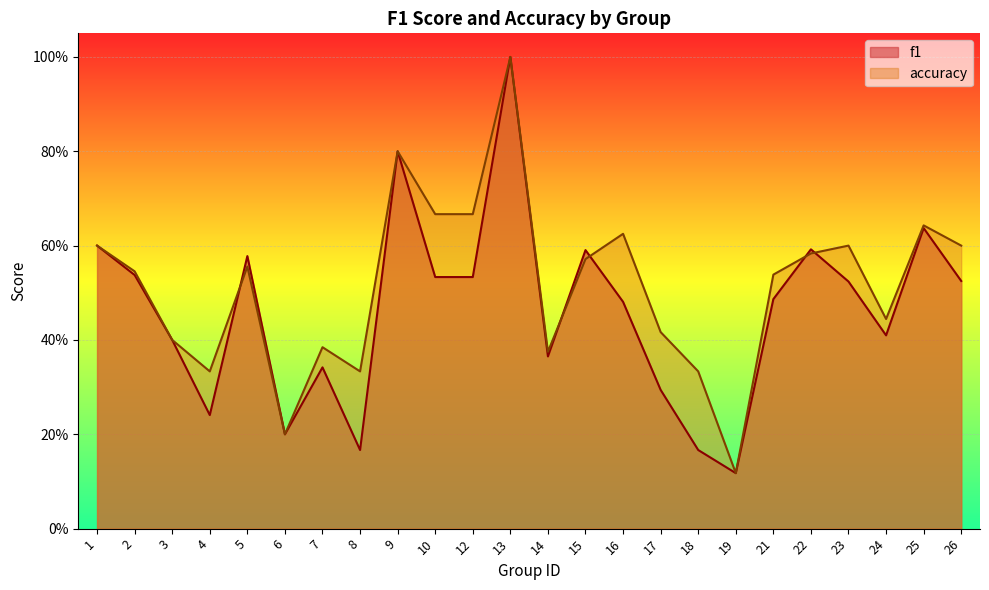

Is the value of f1 at 3 greater than the value of accuracy at 21?

No